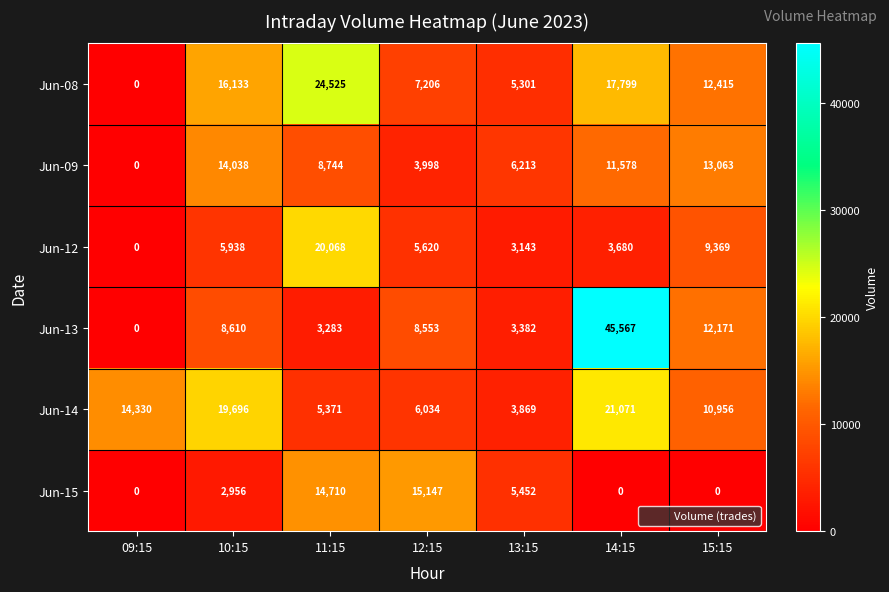

How many distinct data groups are displayed?

6